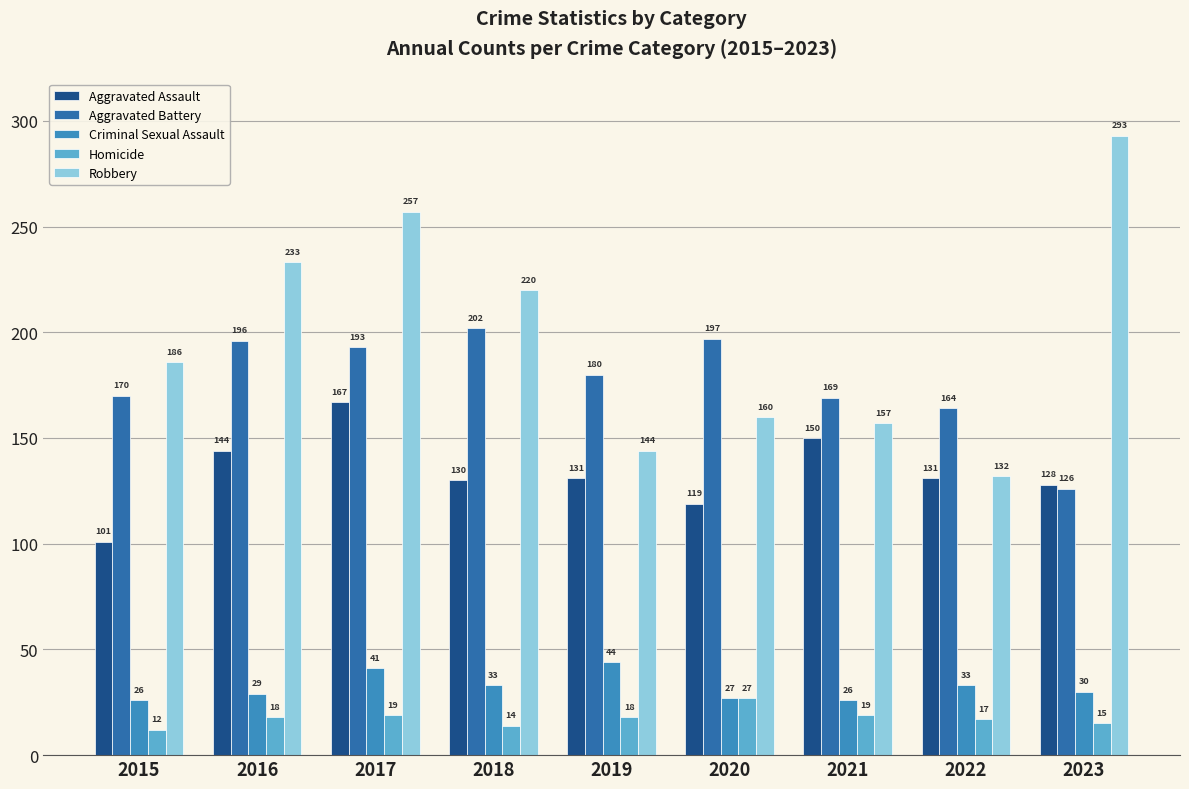

How many groups of bars are there?

9